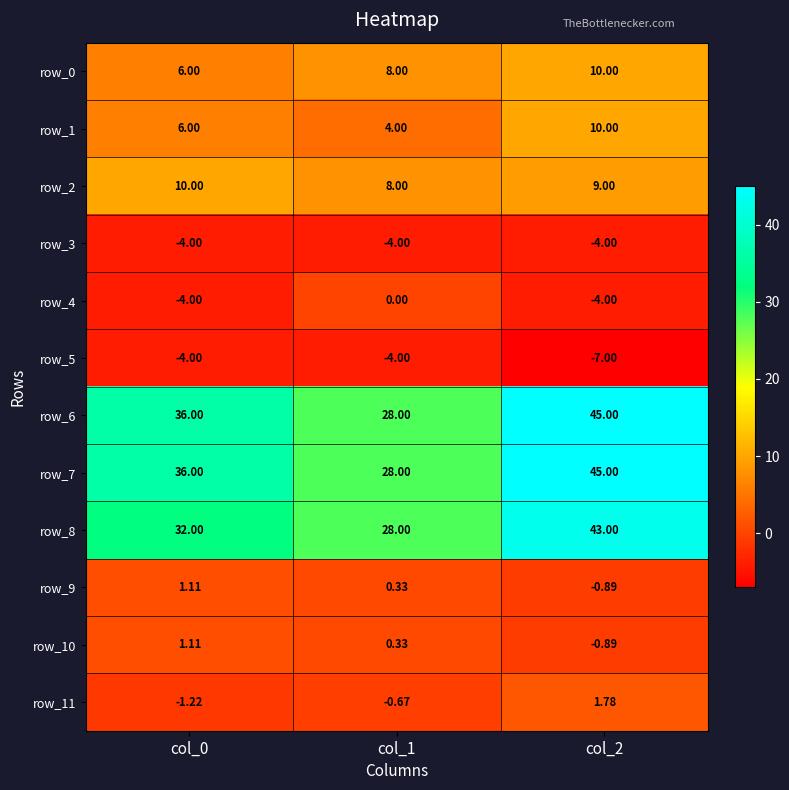

At col_2, list the series in order from smallest to largest.

row_5, row_3, row_4, row_9, row_10, row_11, row_2, row_0, row_1, row_8, row_6, row_7